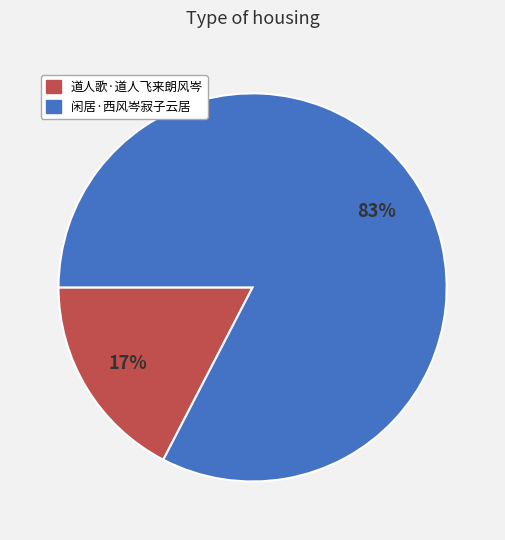

True or false: 道人歌·道人飞来朗风岑 accounts for 4% of the total.

False